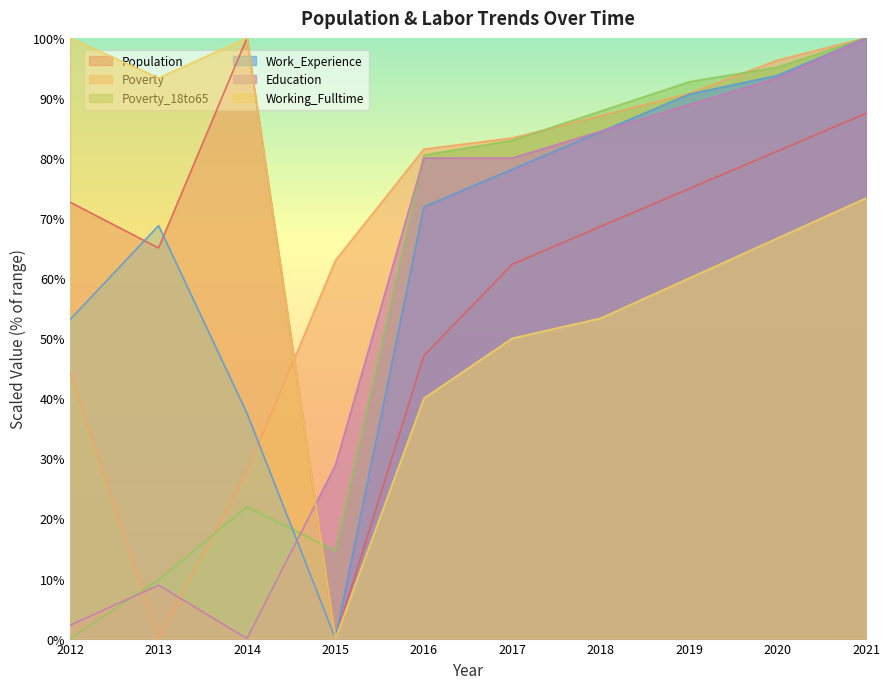

What is the sum of all Poverty_18to65 values?

585.4